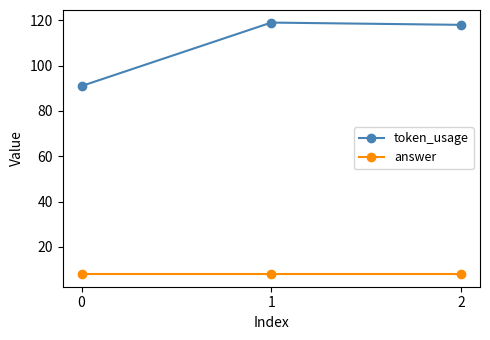

Reading left to right, what are all the values shown in this chart?

token_usage: 91	119	118
answer: 8	8	8